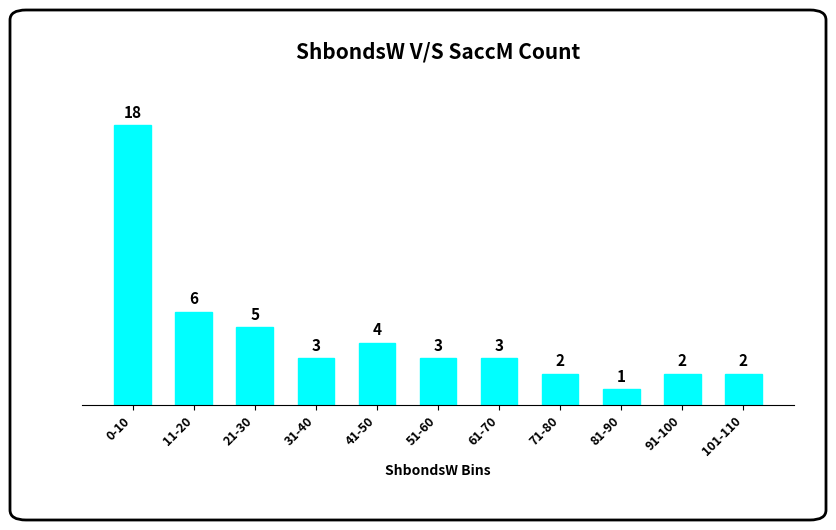

True or false: the data shows 3 at 51-60.

True